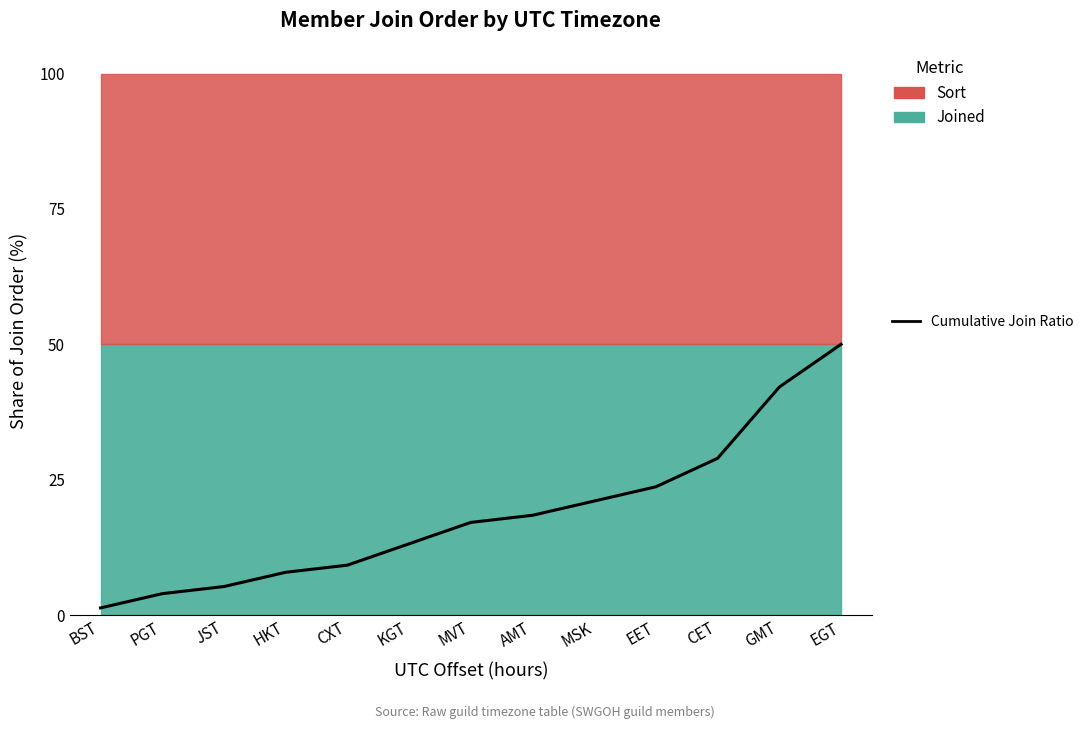

How many data points are less than 17?

6